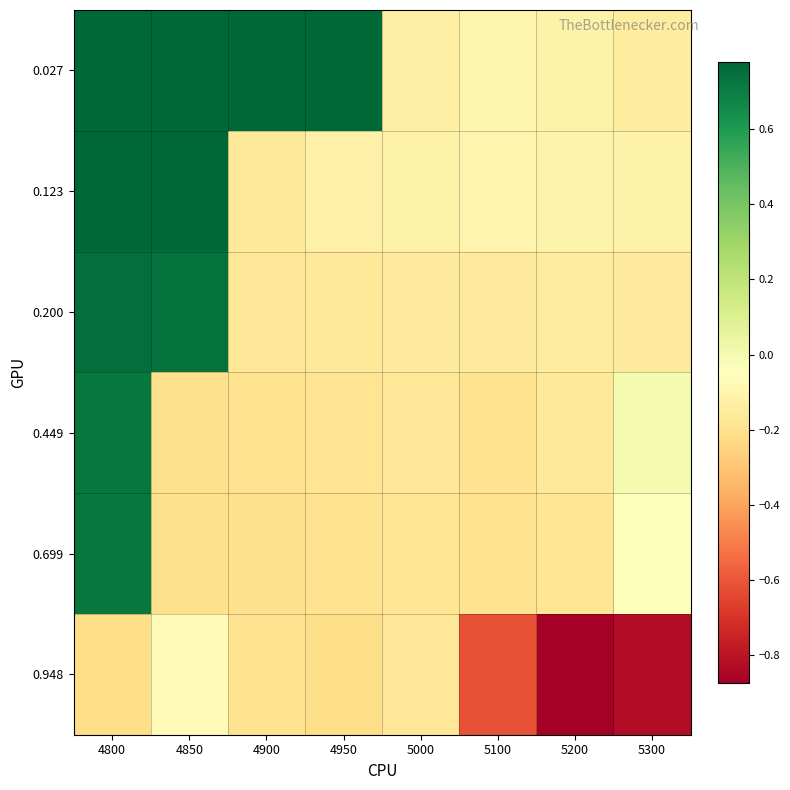

Which has a higher value, 5100 or 5000?

5100